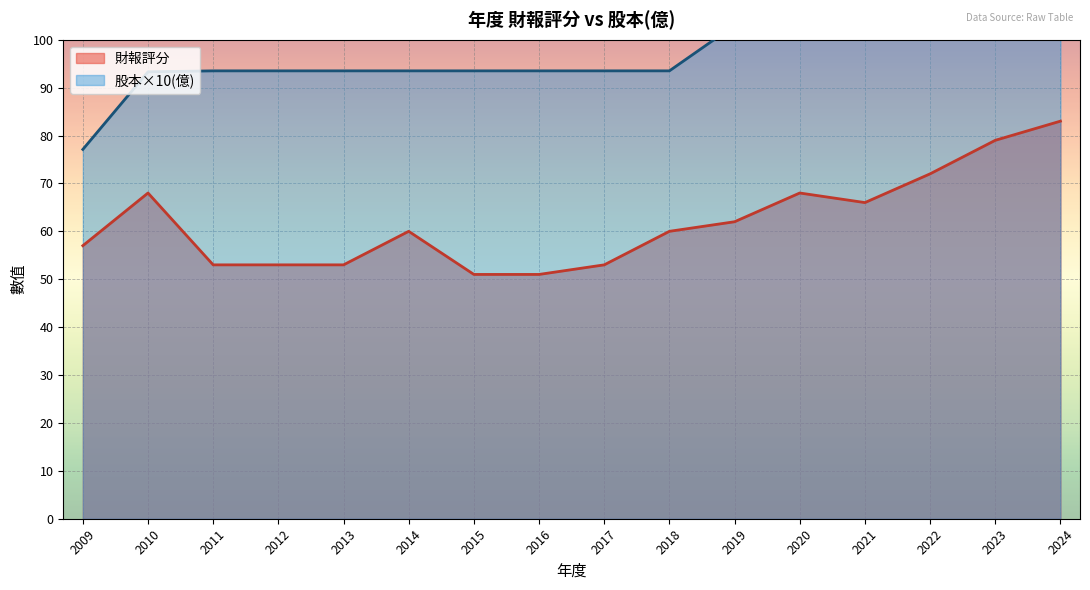

What is the highest value of the 財報評分 series?

83